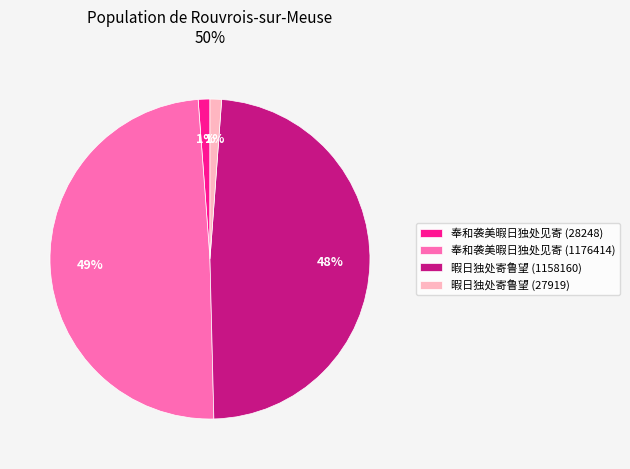

How many slices are in this pie chart?

4